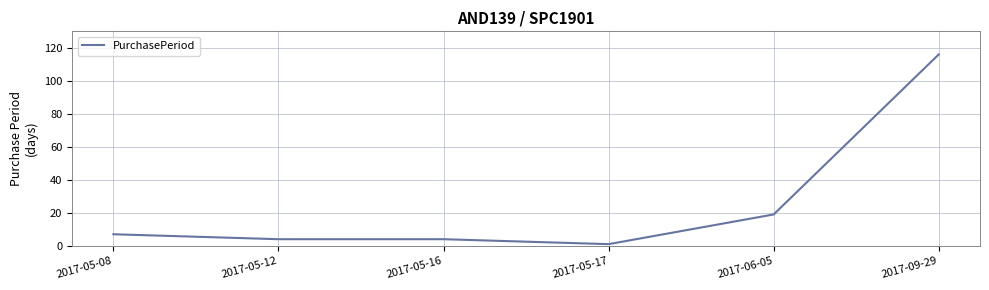

Which category has the lowest value across all series?

2017-05-17